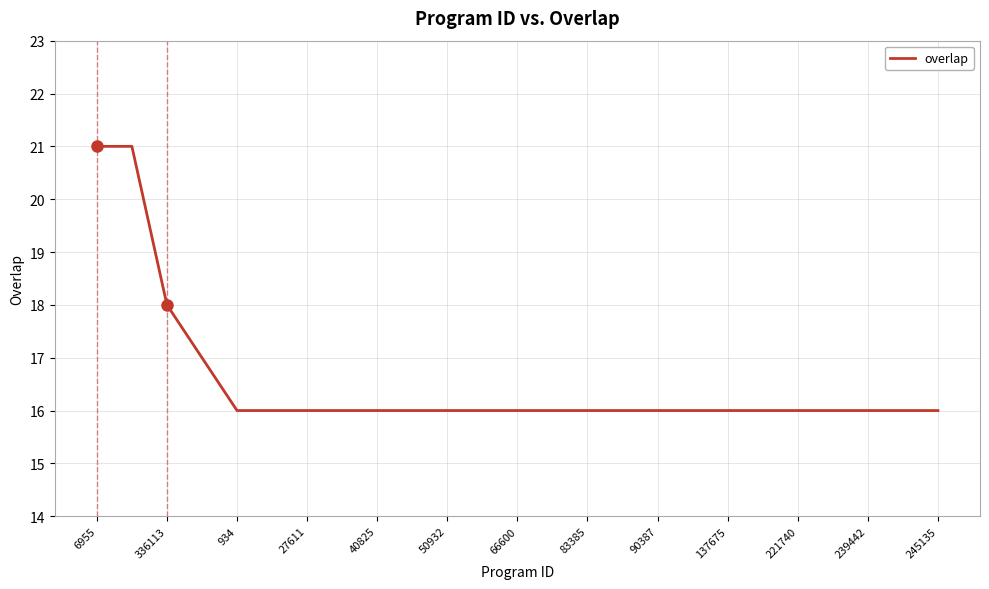

What is the difference between the maximum and minimum values?

5